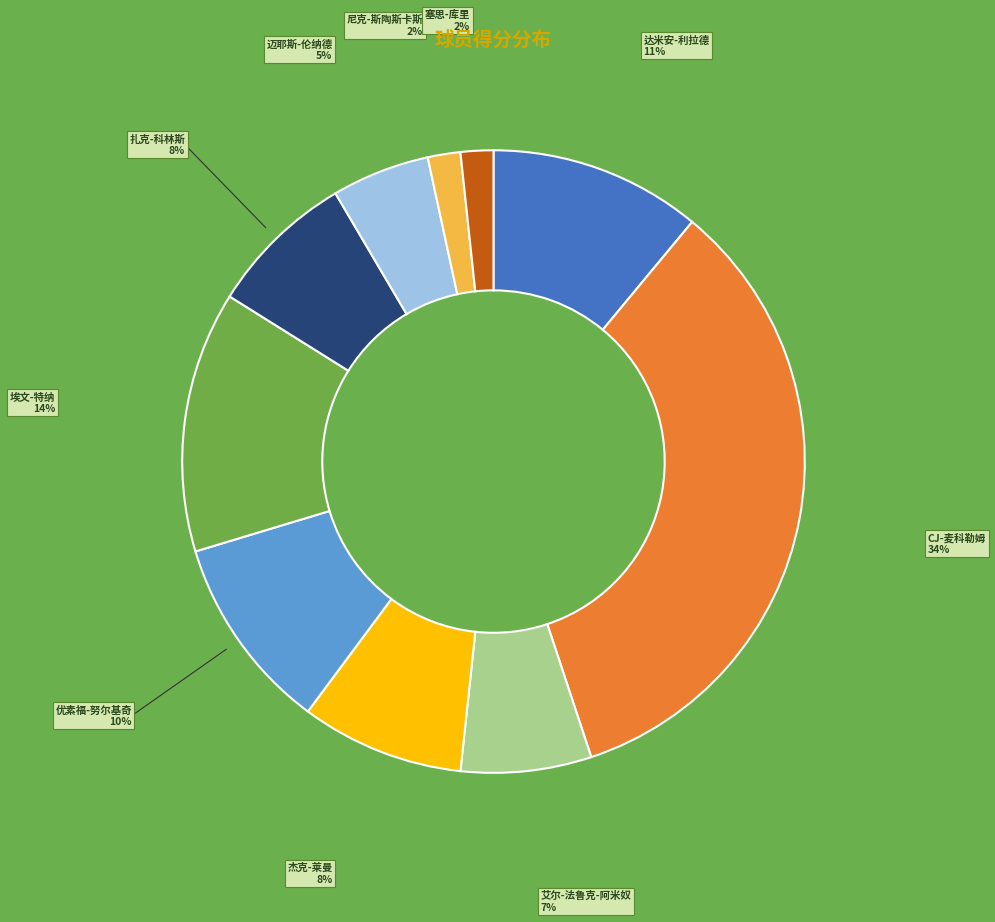

Which category has the biggest portion of the pie?

CJ-麦科勒姆